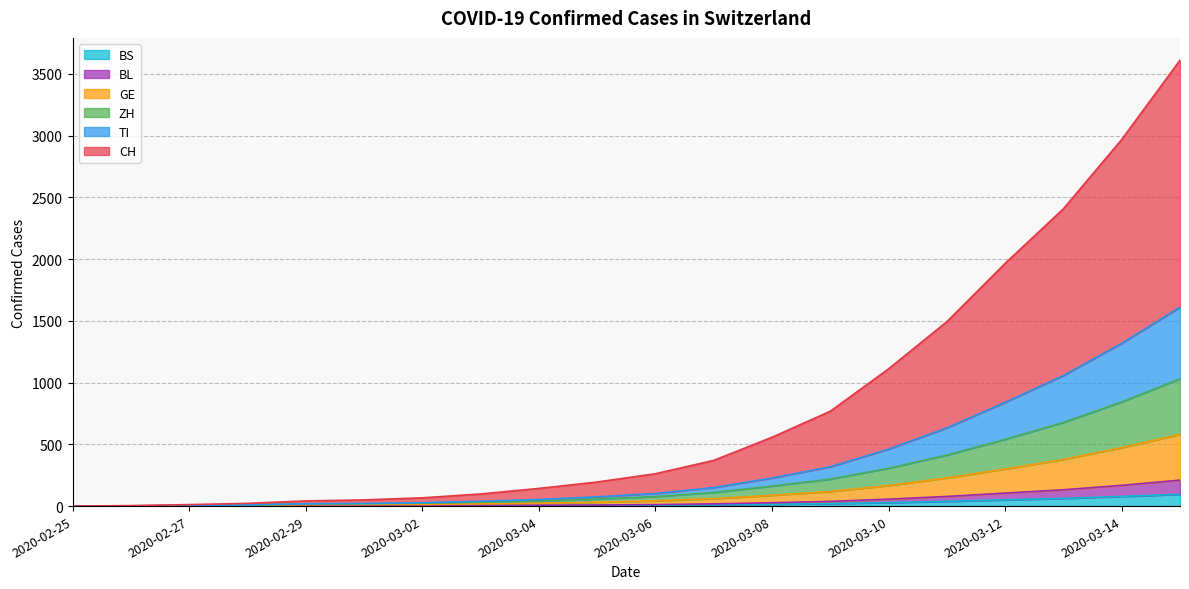

The BS series shows 1 at 2020-02-29. True or false?

True